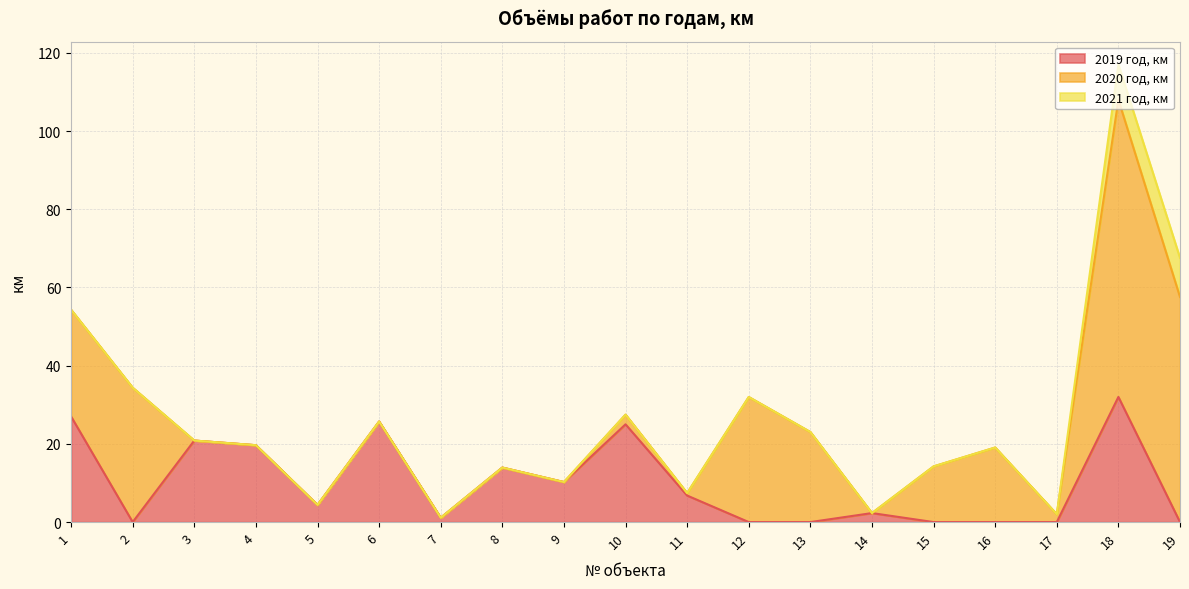

Rank the categories by 2020 год, км value from highest to lowest.

18, 19, 2, 12, 1, 13, 16, 15, 10, 17, 11, 3, 4, 5, 6, 7, 8, 9, 14